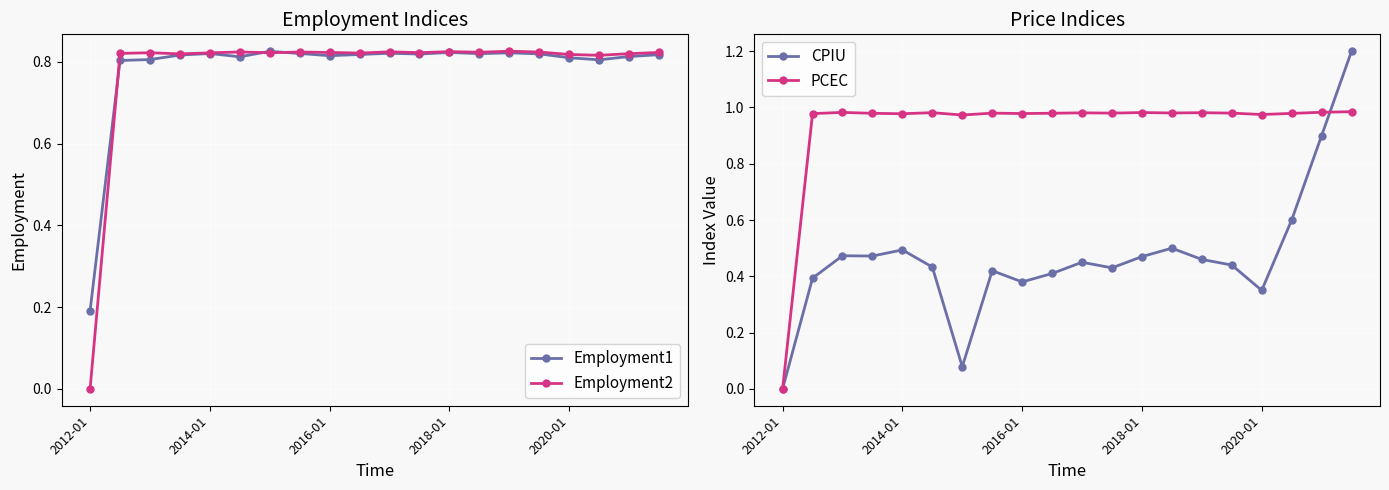

In Employment2, how many points are lower than both neighbors (excluding endpoints)?

6